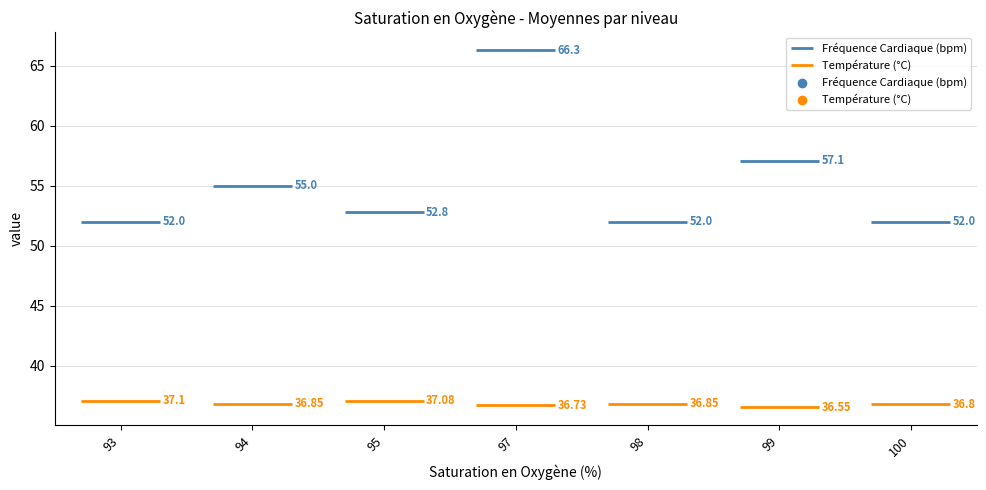

Which series reaches the minimum Y coordinate?

Température (°C)